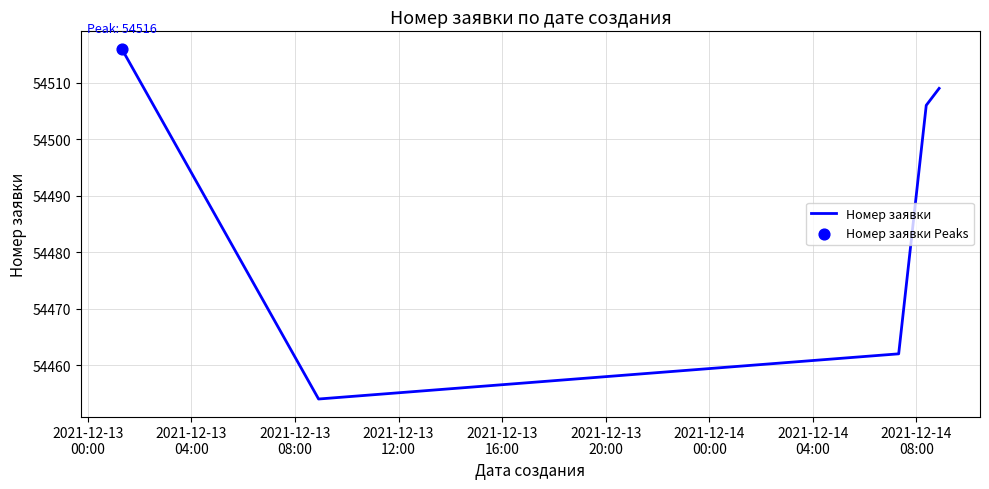

What is the average value?

54489